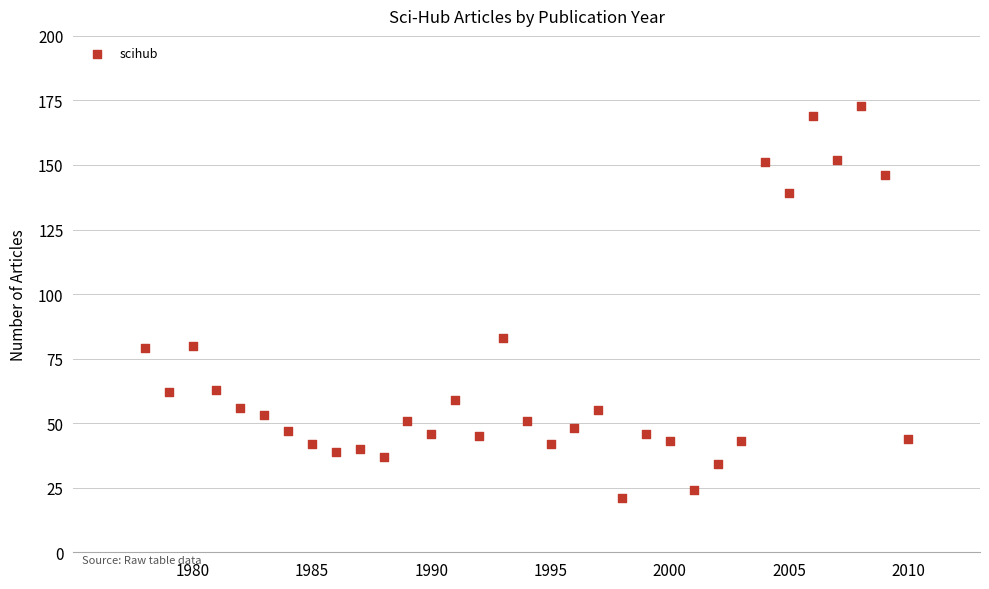

What Y value in the scatter plot is closest to 97?

83